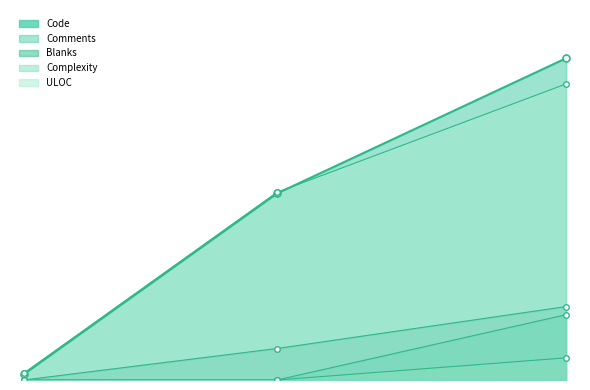

Which has a higher value, 395 or 187?

395